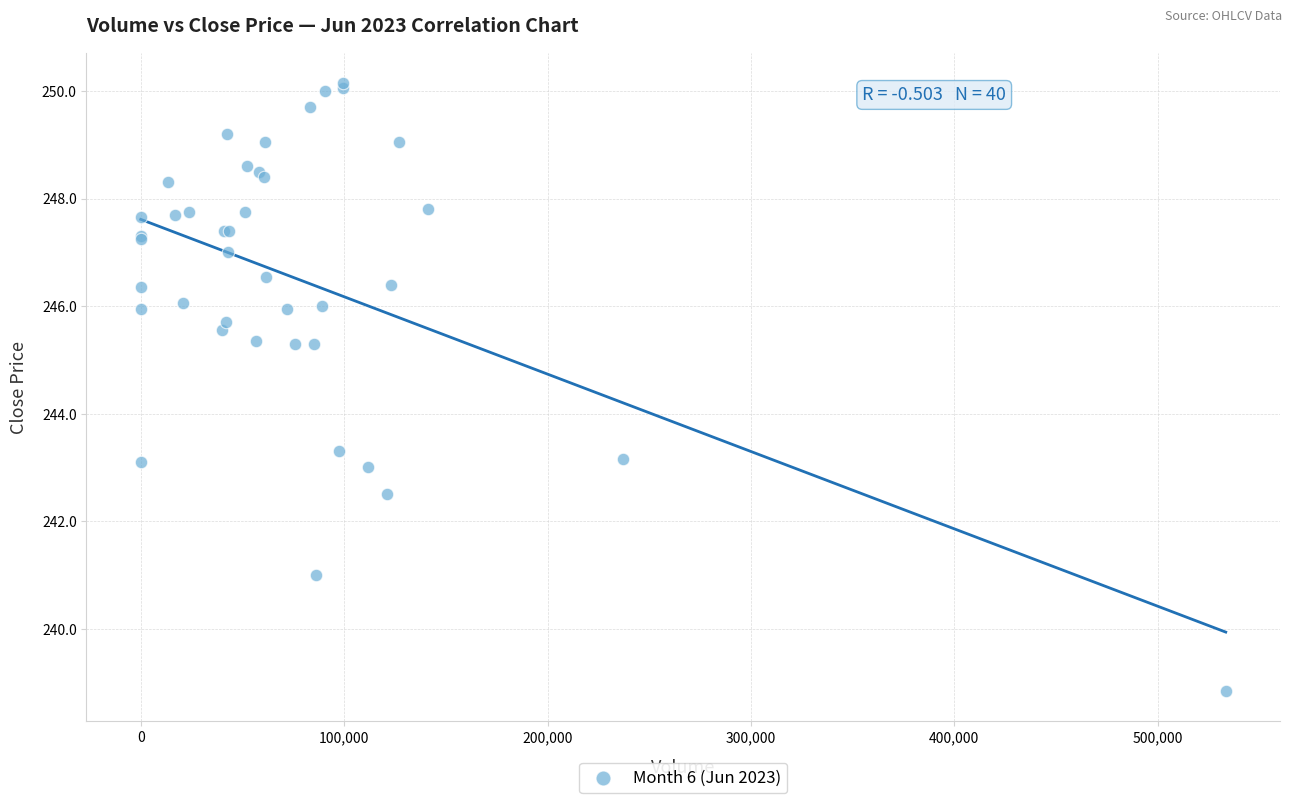

What Y value in the scatter plot is closest to 244?

243.3